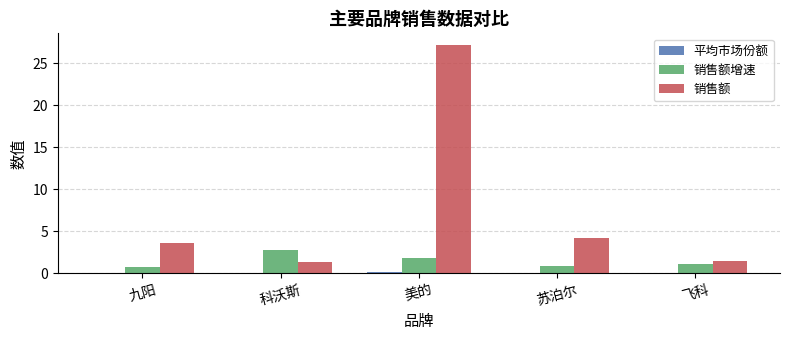

What is the greatest value displayed?

27.2